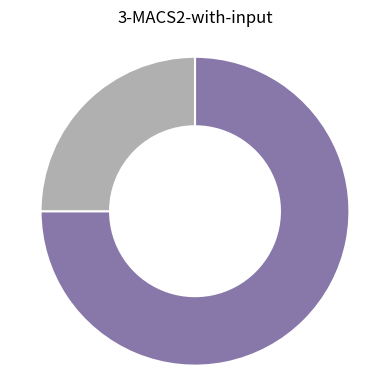

Does any single category account for the majority?

Yes